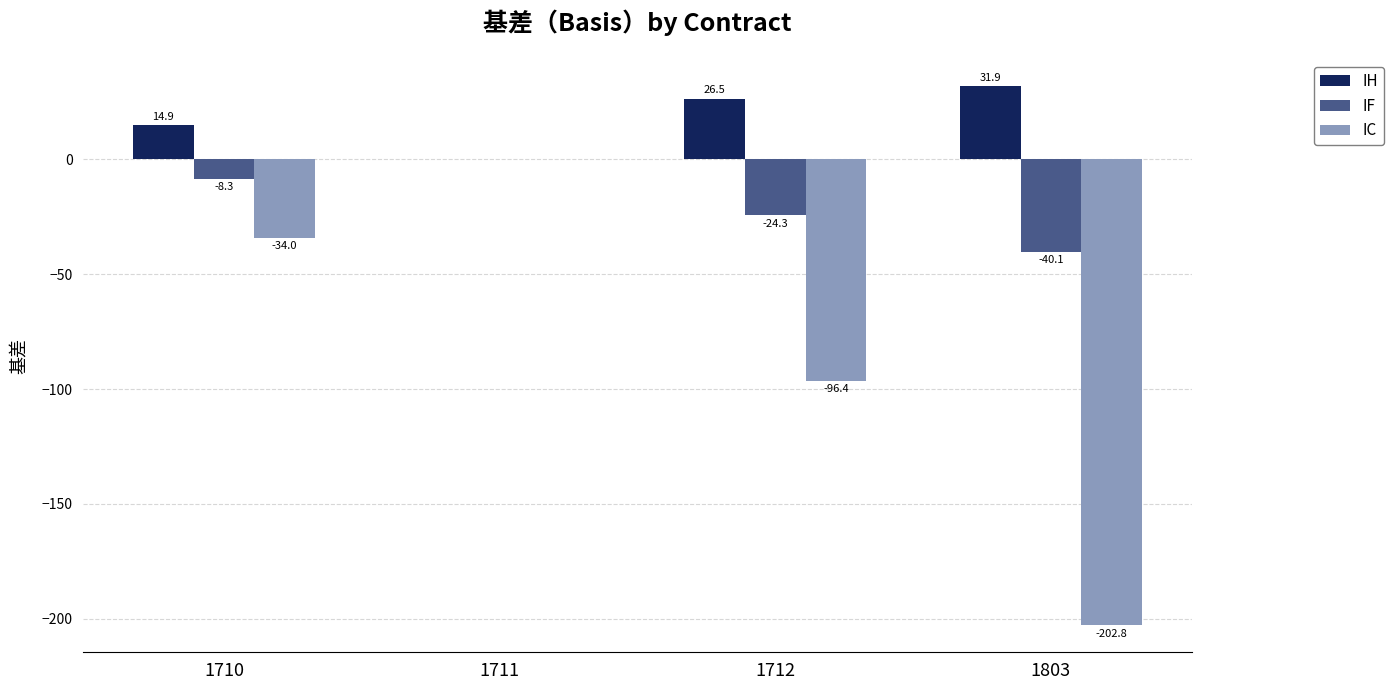

What is the greatest value displayed?

31.9